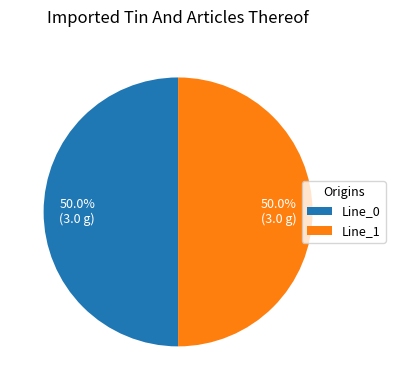

Count the number of slices in the pie.

2